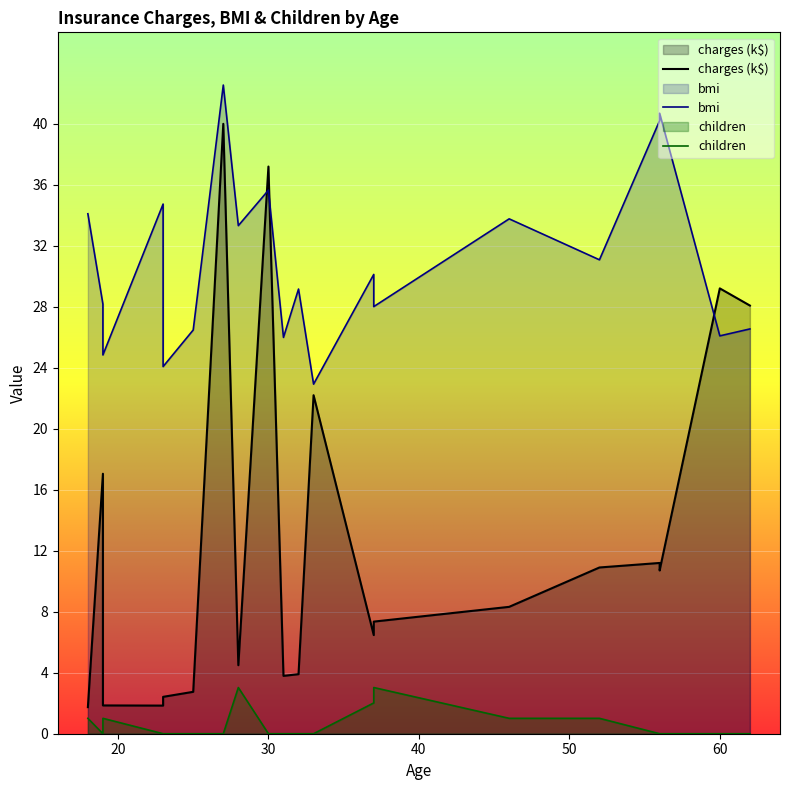

True or false: children and charges (k$) intersect in this chart.

False